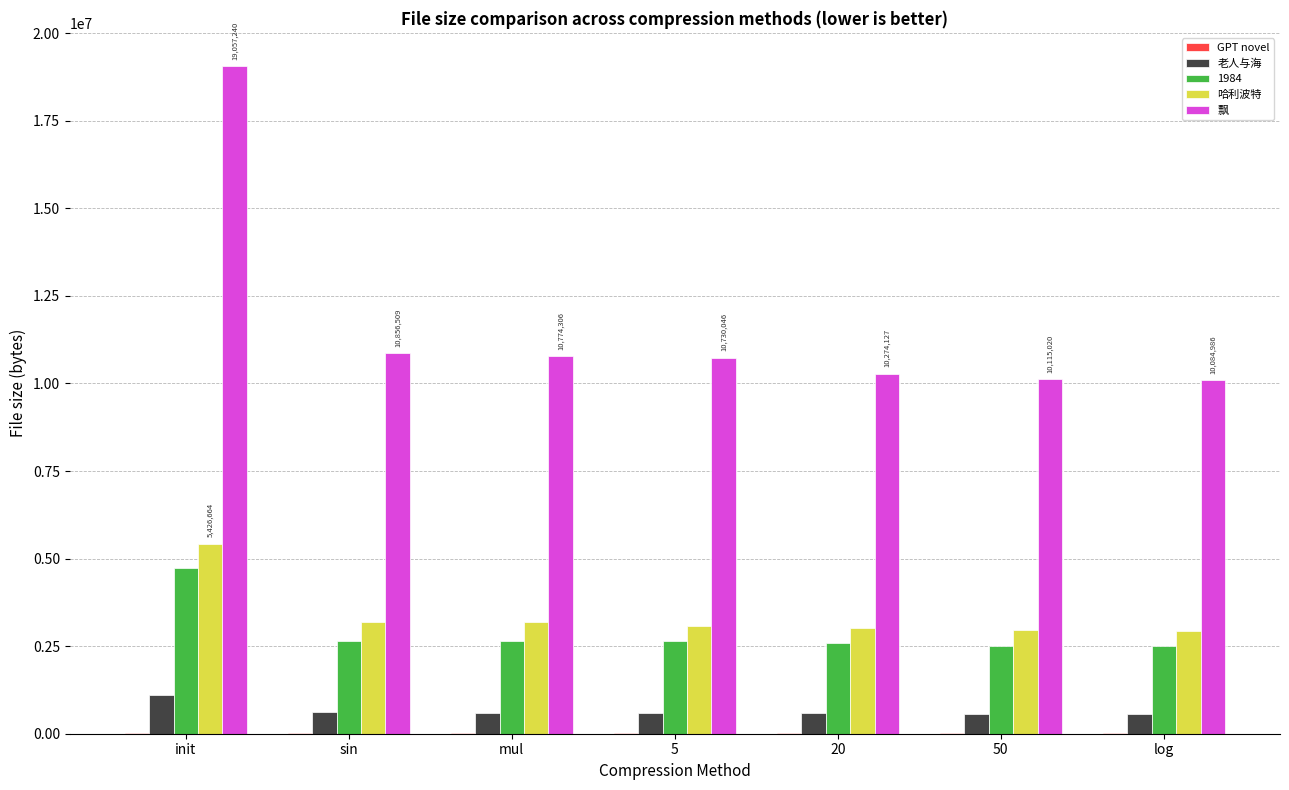

The value of 1984 at 20 is 2582282. True or false?

True